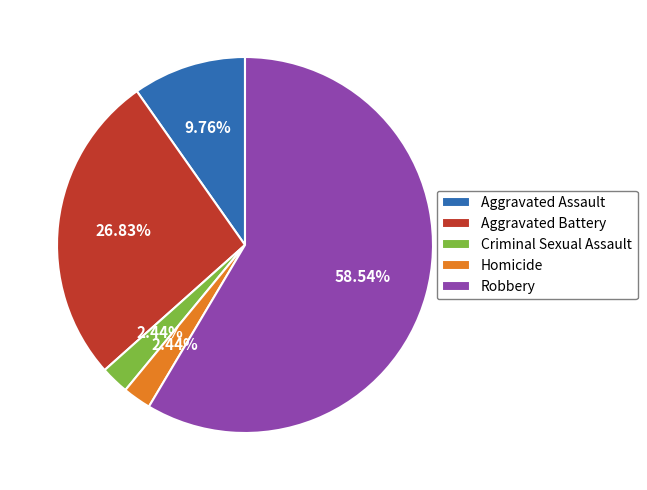

True or false: Robbery accounts for 59% of the total.

True